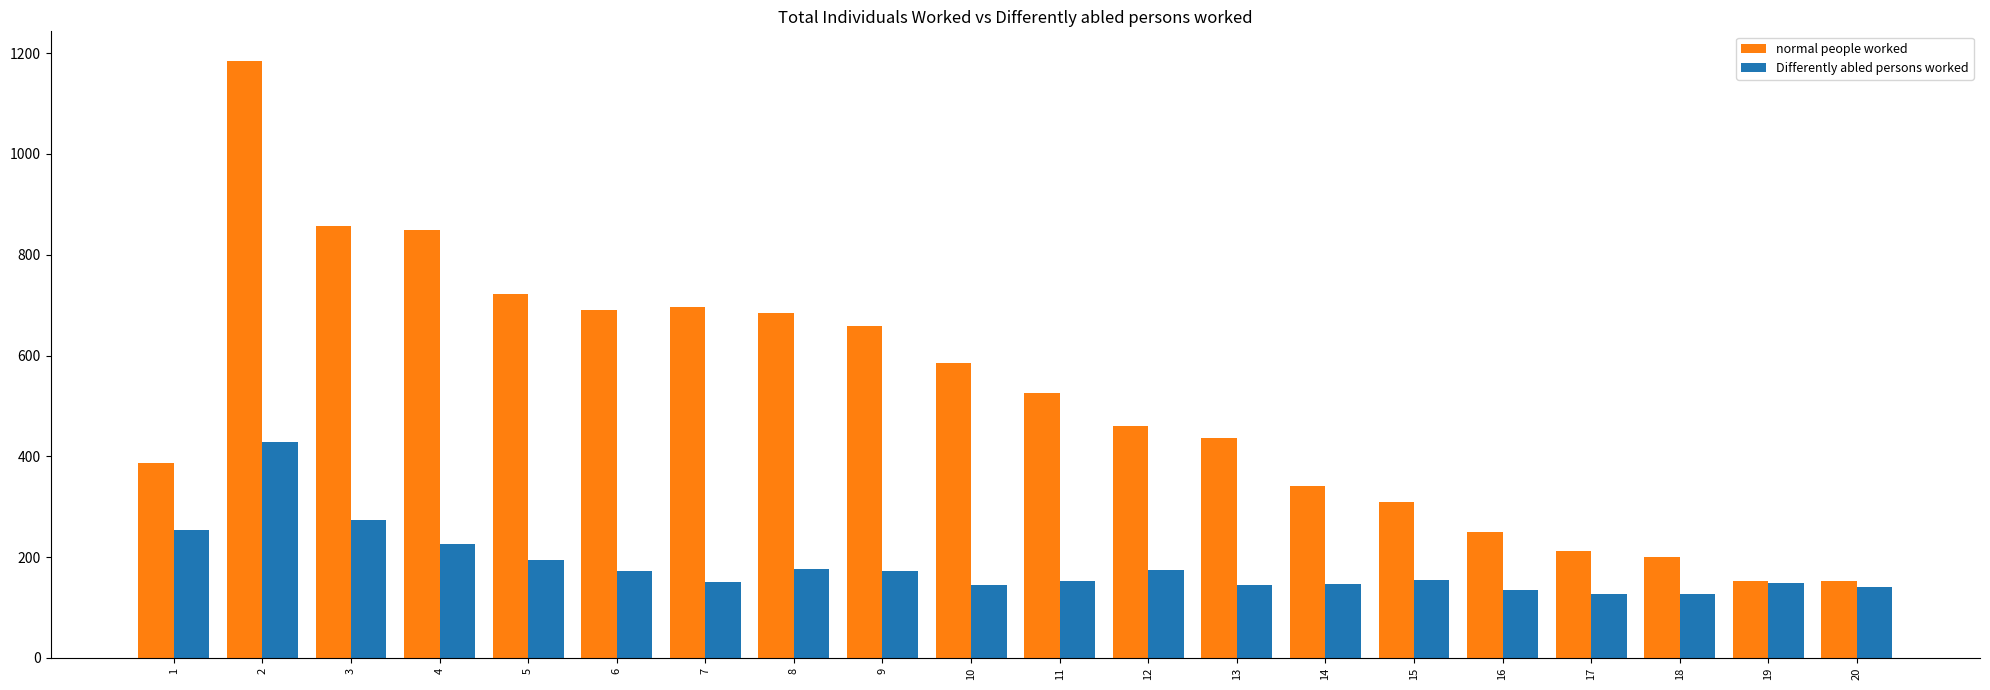

What is the difference between the maximum and minimum values in the Differently abled persons worked series?

302